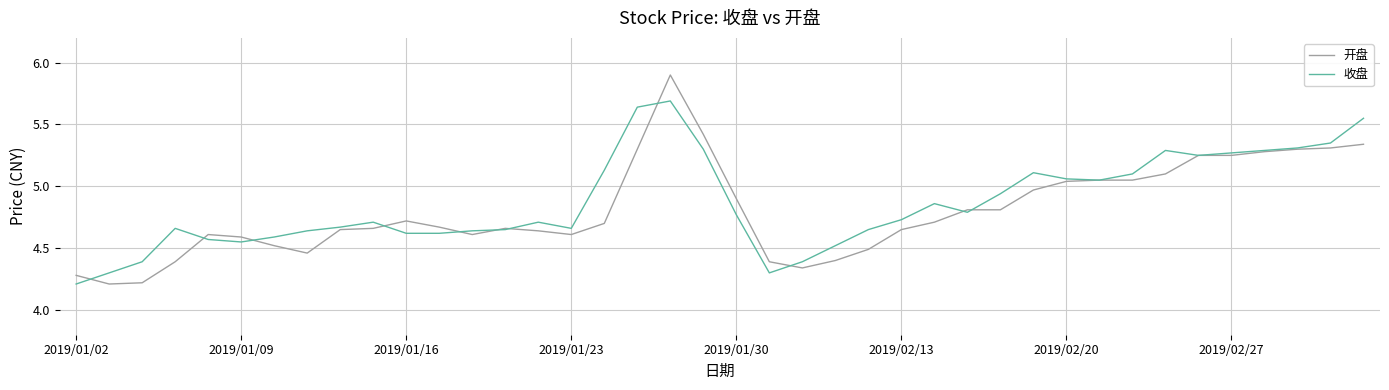

What is the sum of all 开盘 values?

192.3